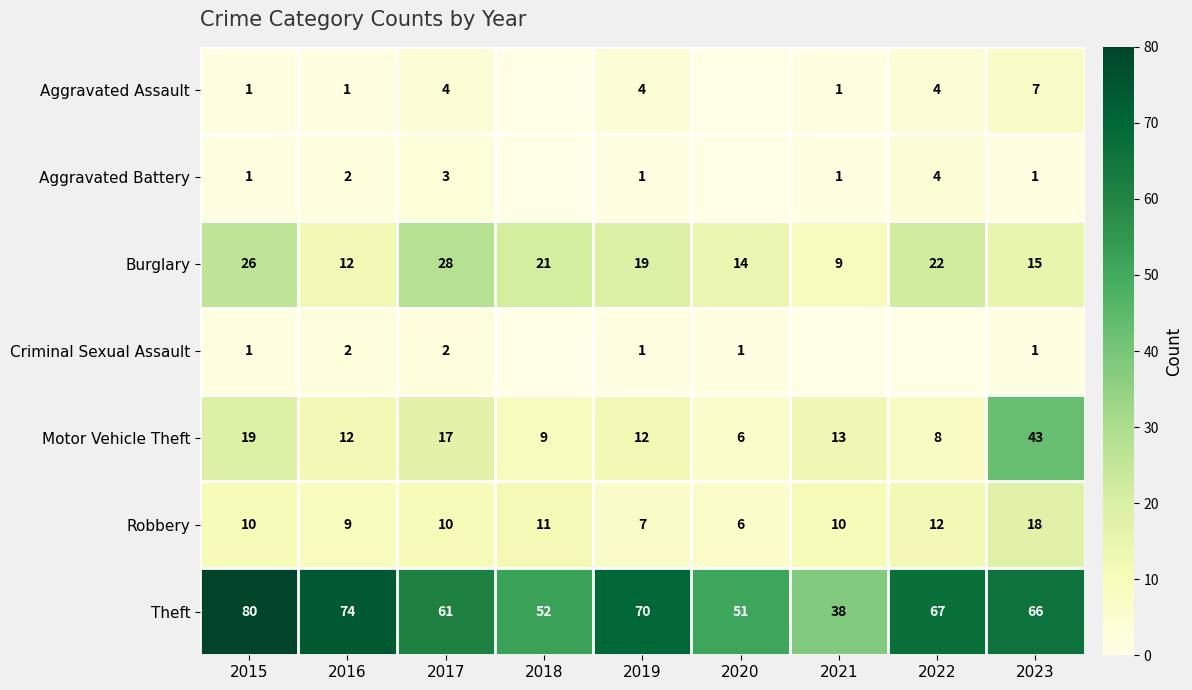

The Aggravated Assault series shows 4 at 2017. True or false?

True